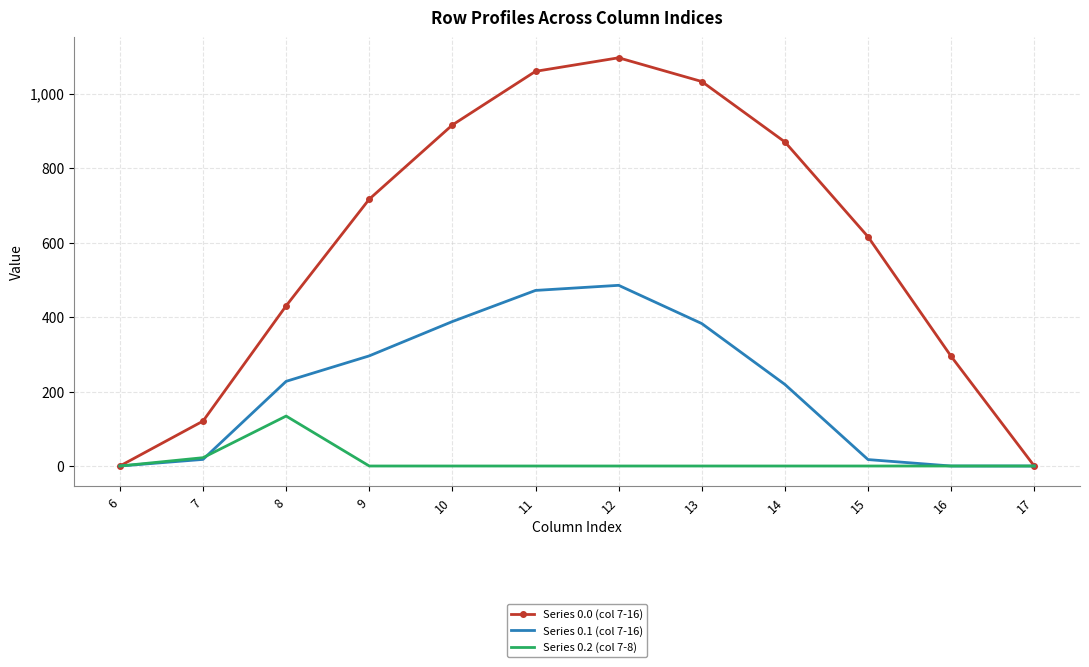

What is the spread (max minus min) of values at 16?

294.5